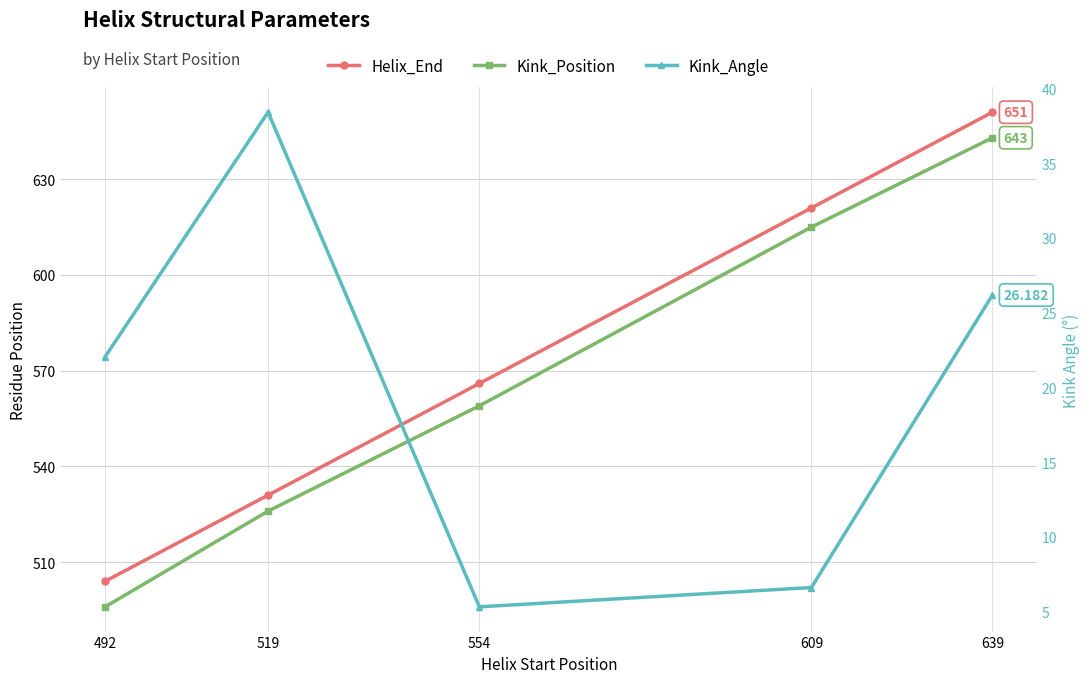

At which label does Kink_Position first exceed 559?

609